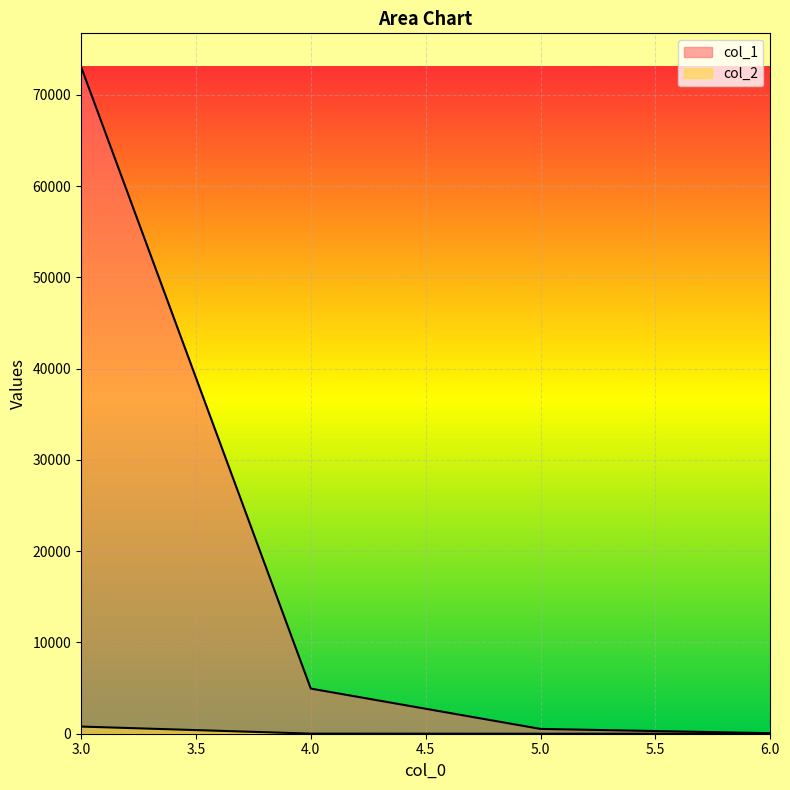

How many categories are shown in the chart?

4